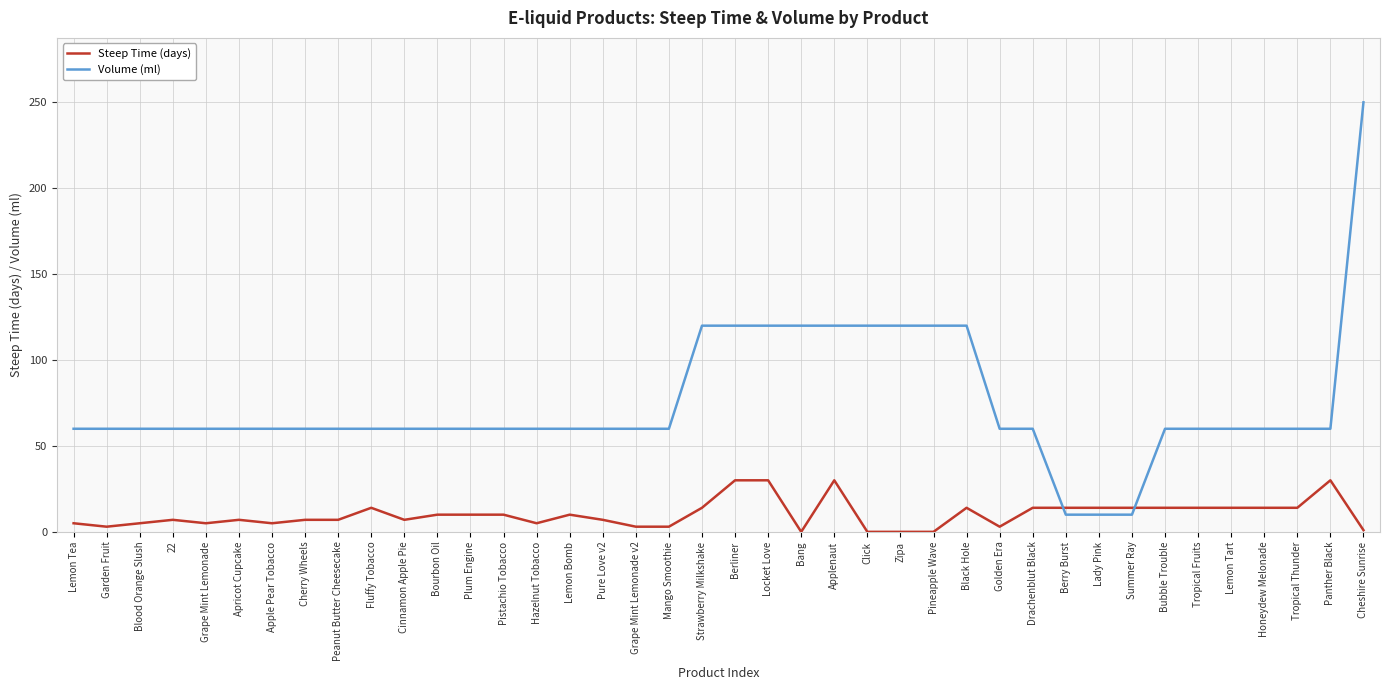

The Volume (ml) series shows 60 at Cherry Wheels. True or false?

True